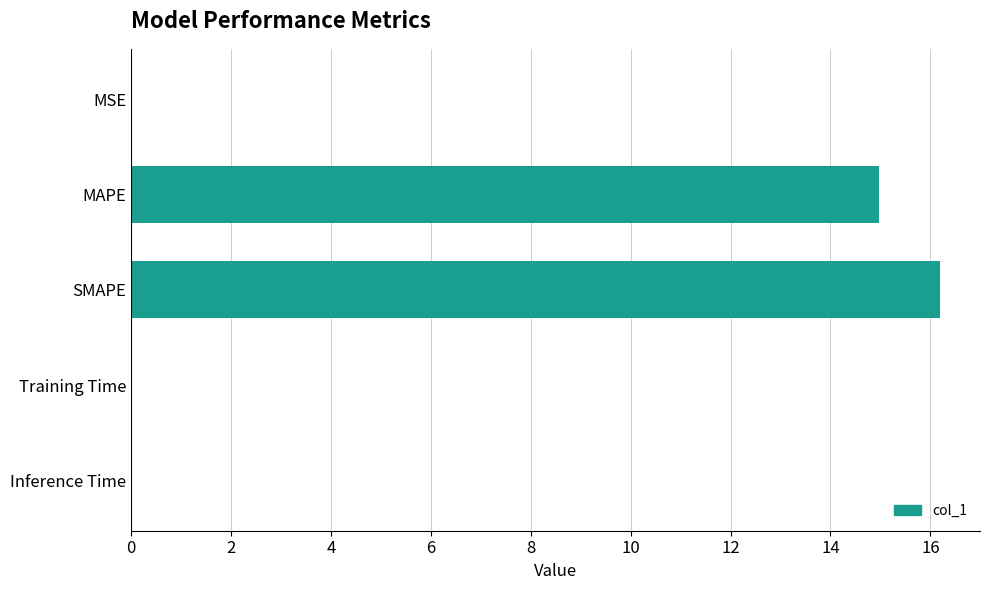

What is the change in value from MAPE to SMAPE?

+1.2